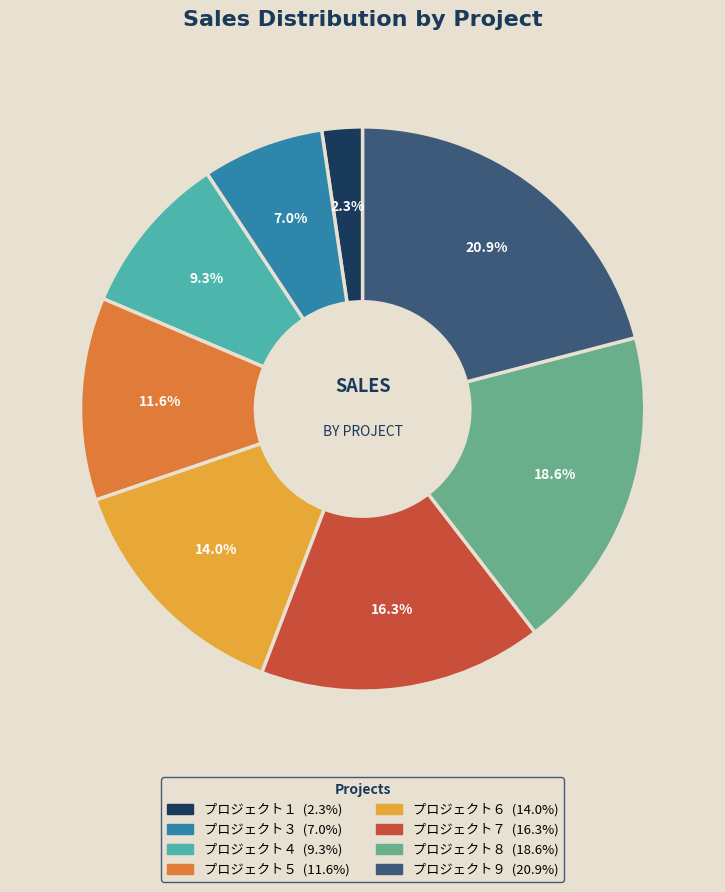

To the nearest percent, what is the difference between the largest and smallest slice percentages?

19%